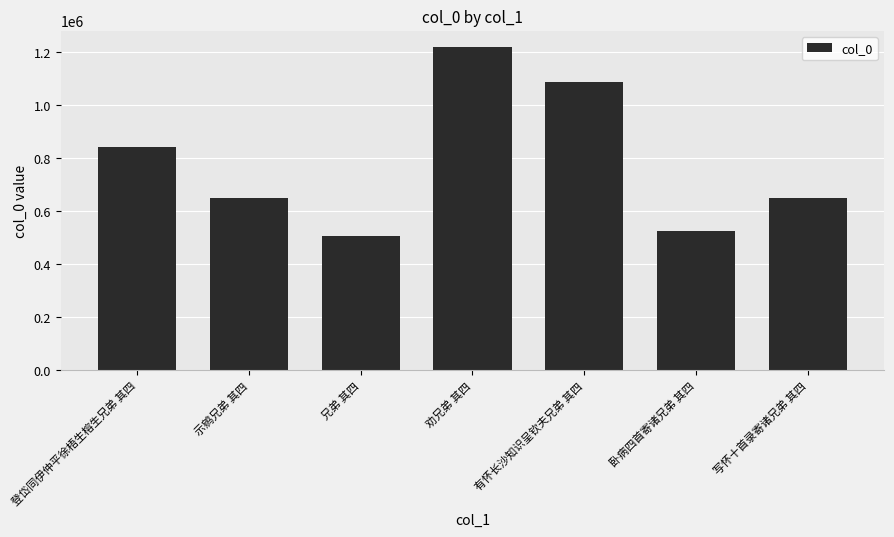

How many categories are shown in the chart?

7